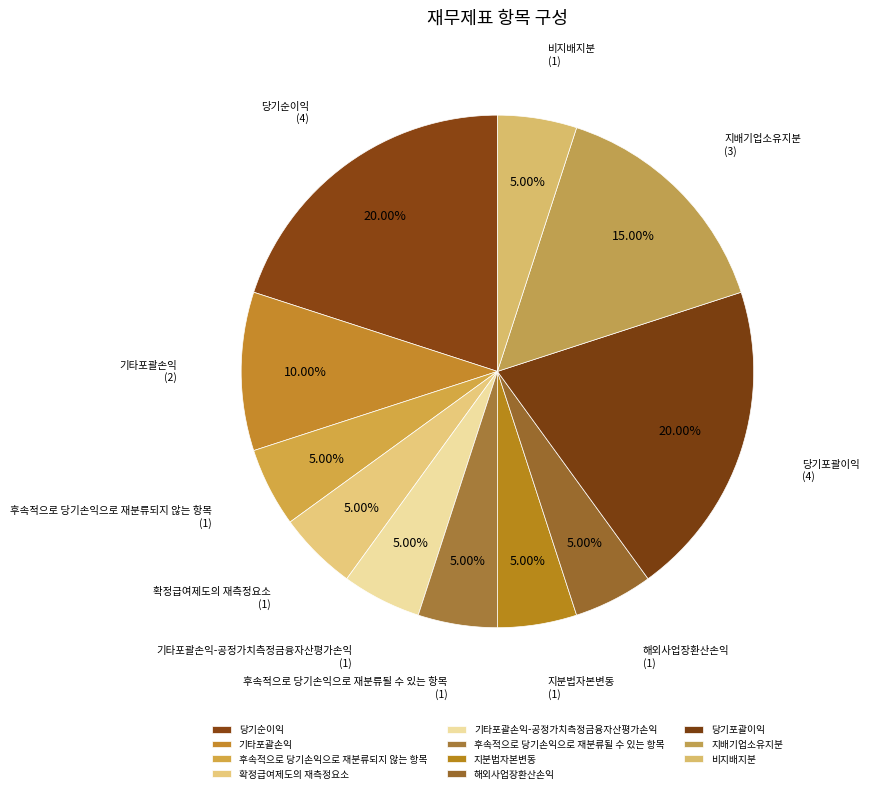

Is 기타포괄손익 the majority of the pie?

No